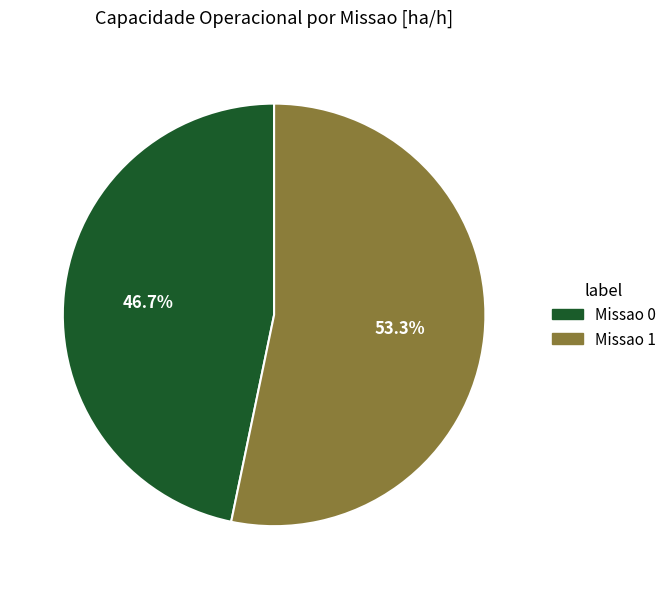

To the nearest percent, what is the difference between the Missao 0 and Missao 1 slice percentages?

7%